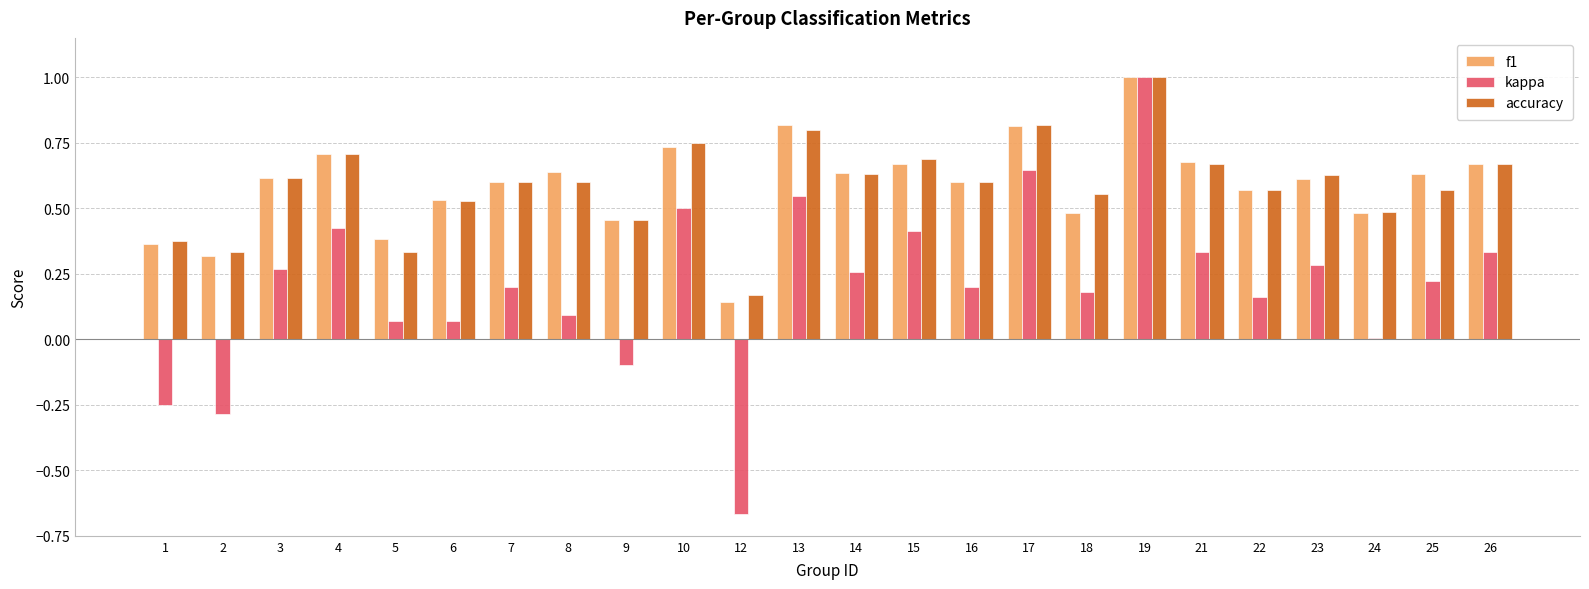

Are the bars grouped side by side (vs. stacked)?

Yes